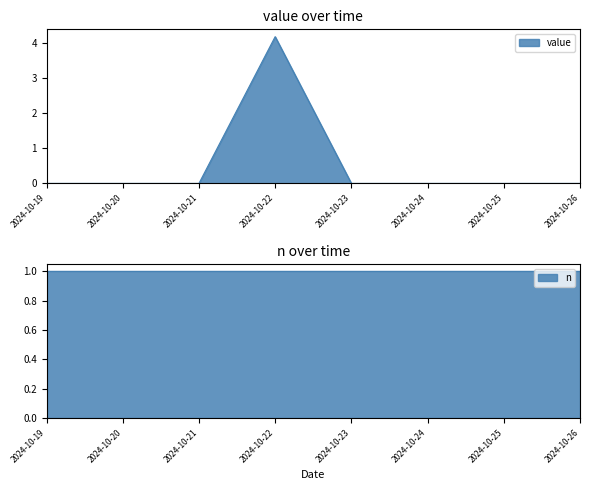

What is the highest value of the value series?

4.2